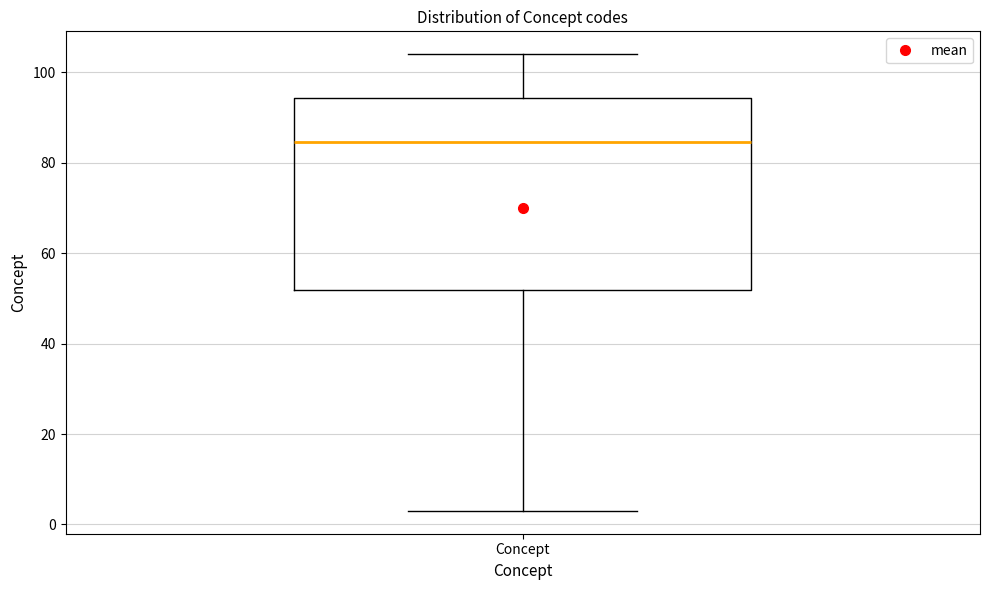

Read this box plot against the y-axis: the position of the median line, the range covered by the box, and the ends of both whiskers. The values are not printed on the chart, so give them approximately, as read against the axis.

median 84, box 52 to 94, whiskers 4 to 104